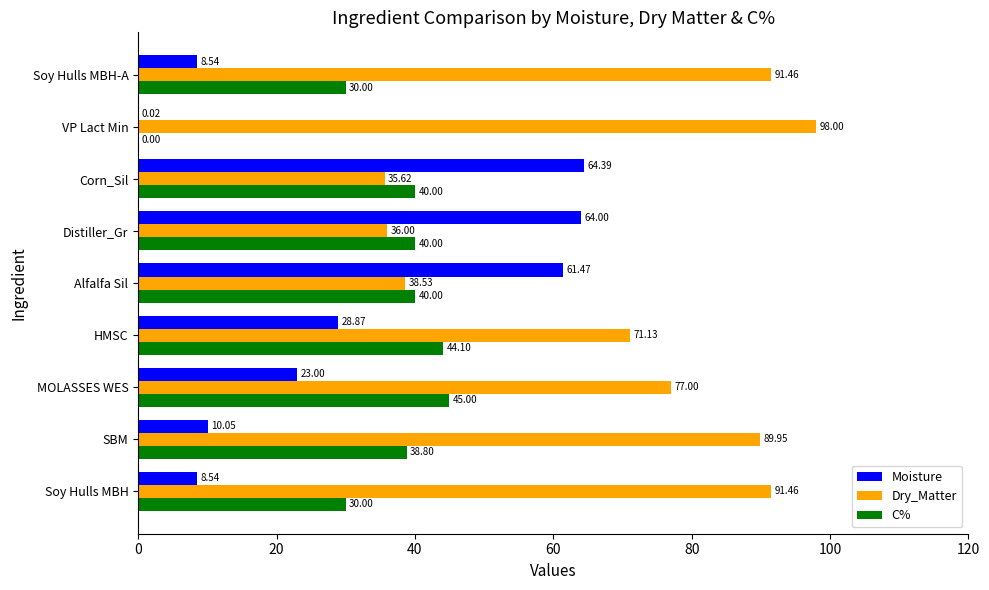

How many categories are shown in the chart?

9